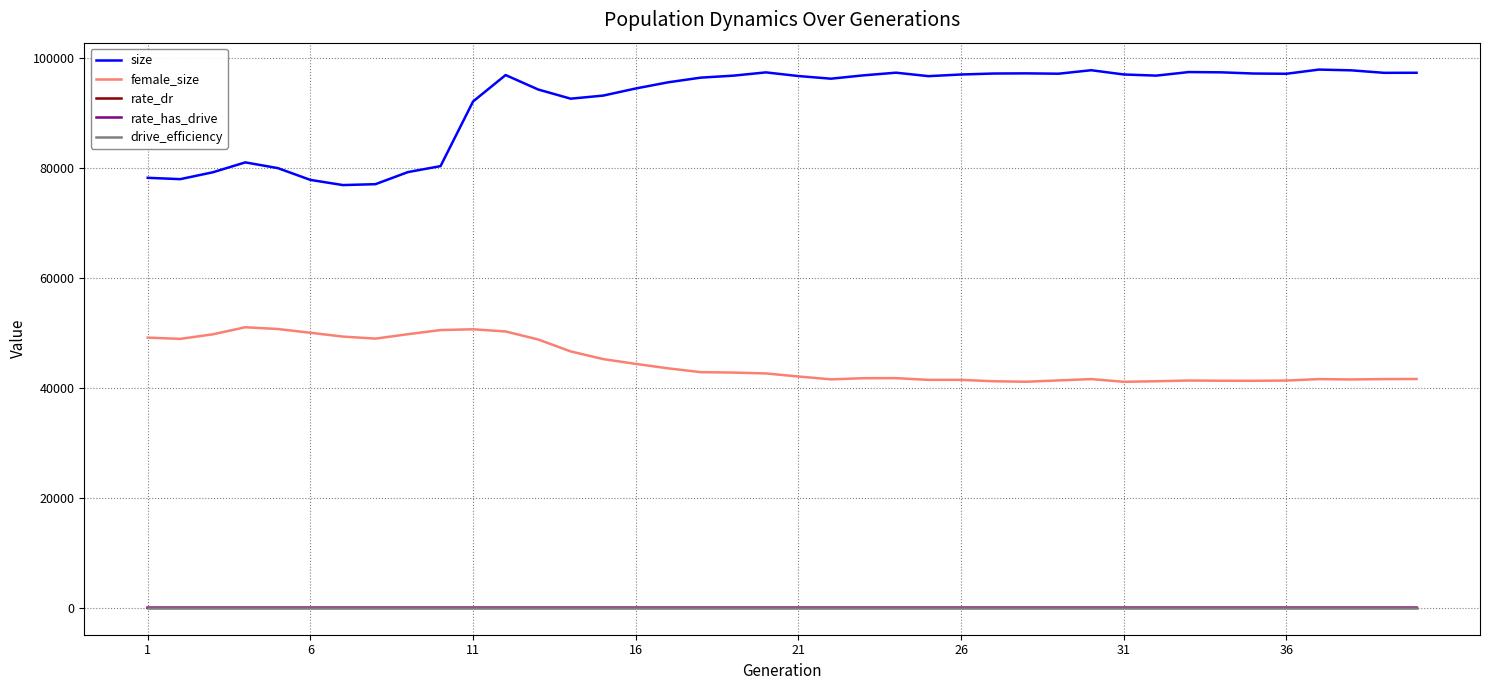

Which series has the widest spread of values?

size